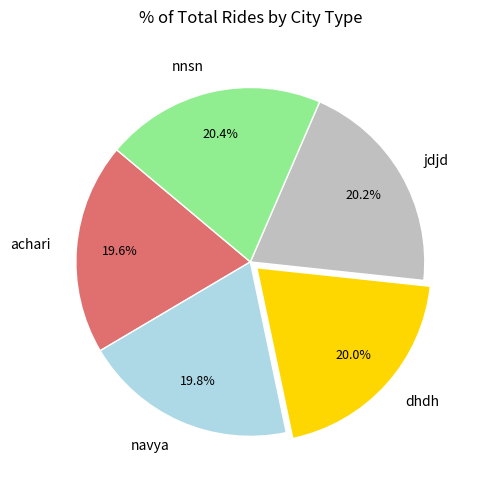

Is it true that dhdh is 35% of the pie?

False